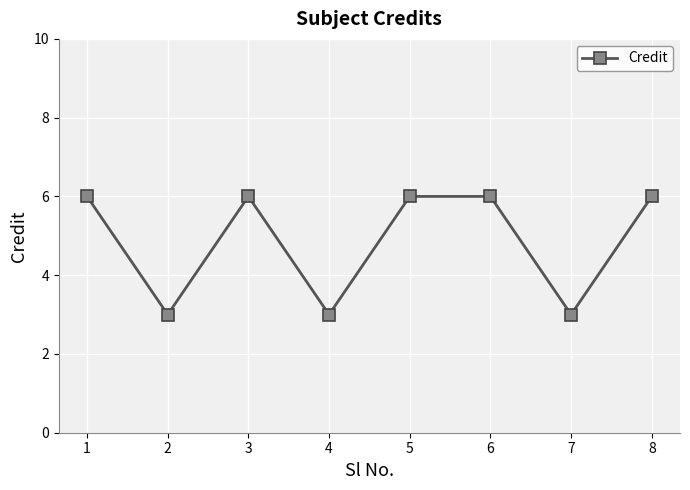

What is the greatest value displayed?

6